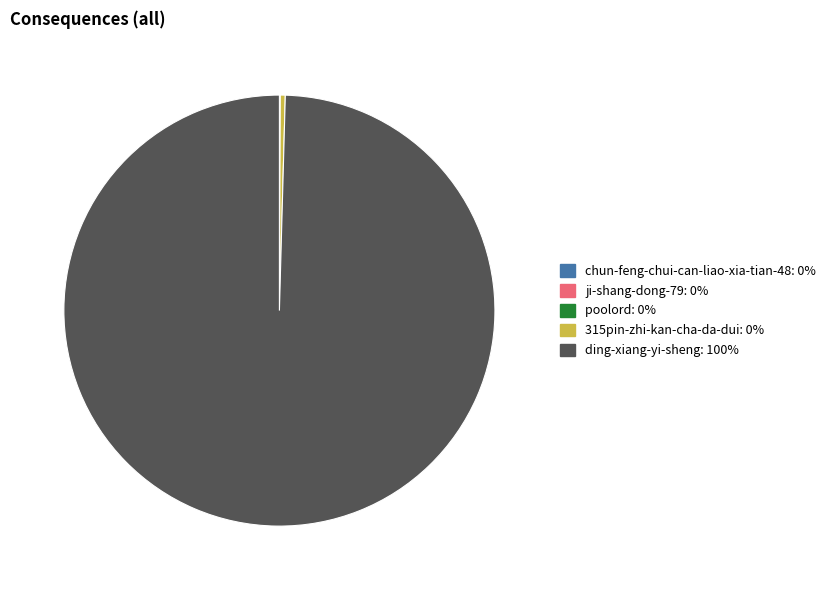

Is there a majority slice in this chart?

Yes